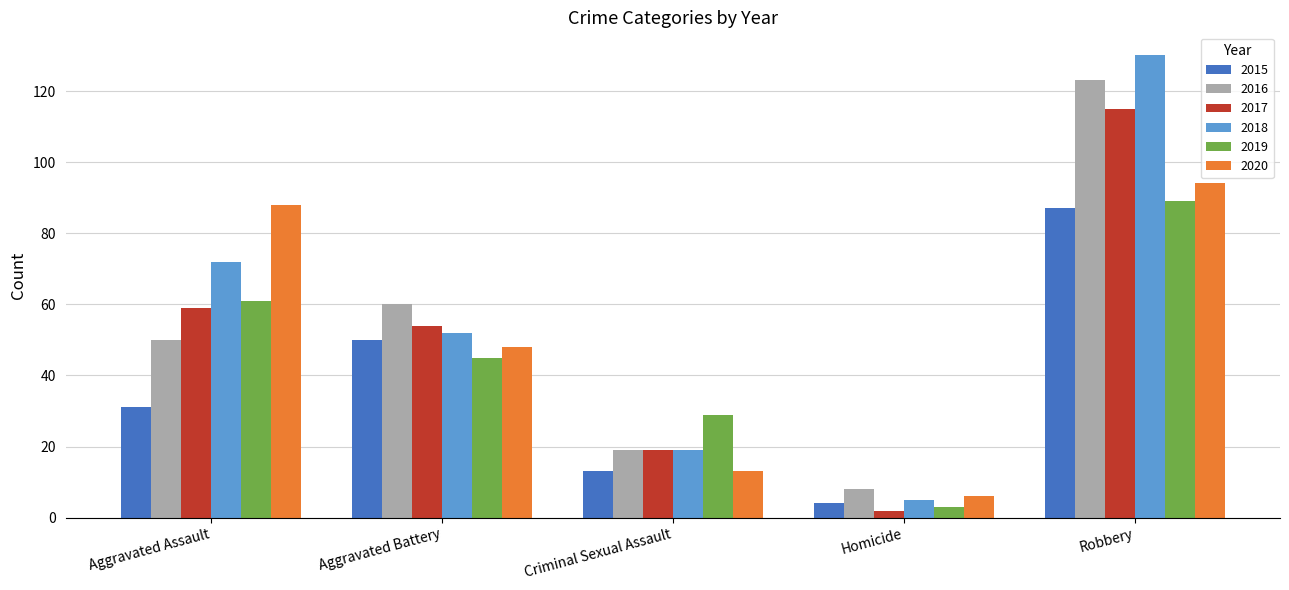

Reading left to right, what are all the values shown in this chart?

2015: Aggravated Assault=31	Aggravated Battery=50	Criminal Sexual Assault=13	Homicide=4	Robbery=87
2016: Aggravated Assault=50	Aggravated Battery=60	Criminal Sexual Assault=19	Homicide=8	Robbery=123
2017: Aggravated Assault=59	Aggravated Battery=54	Criminal Sexual Assault=19	Homicide=2	Robbery=115
2018: Aggravated Assault=72	Aggravated Battery=52	Criminal Sexual Assault=19	Homicide=5	Robbery=130
2019: Aggravated Assault=61	Aggravated Battery=45	Criminal Sexual Assault=29	Homicide=3	Robbery=89
2020: Aggravated Assault=88	Aggravated Battery=48	Criminal Sexual Assault=13	Homicide=6	Robbery=94